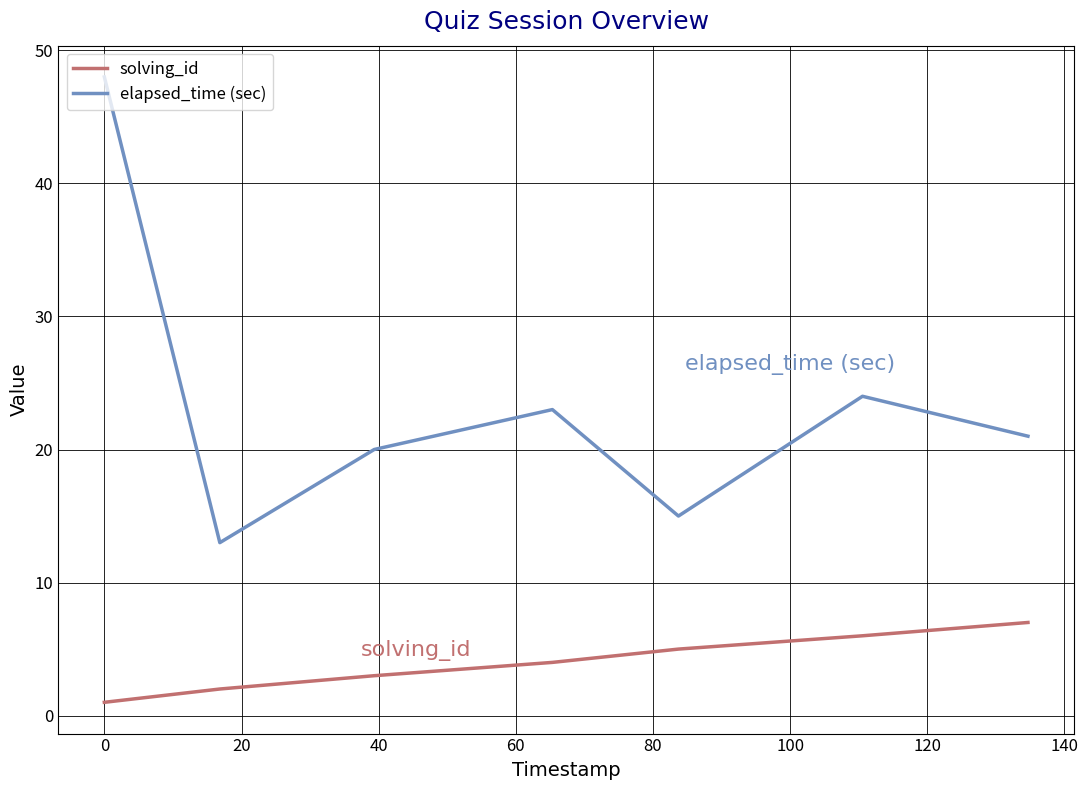

List the series in order of their overall mean, lowest first.

solving_id, elapsed_time (sec)